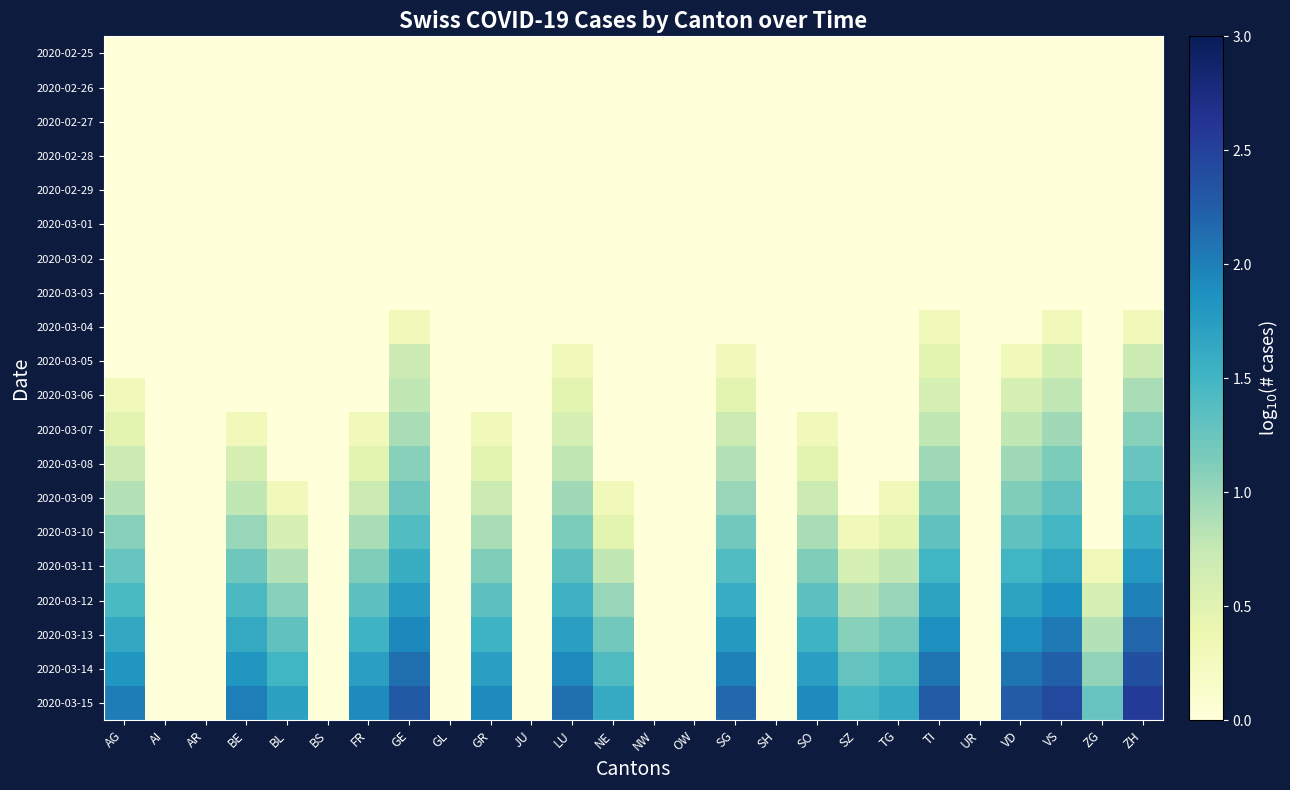

What is the spread (max minus min) of values at SZ?

1.5